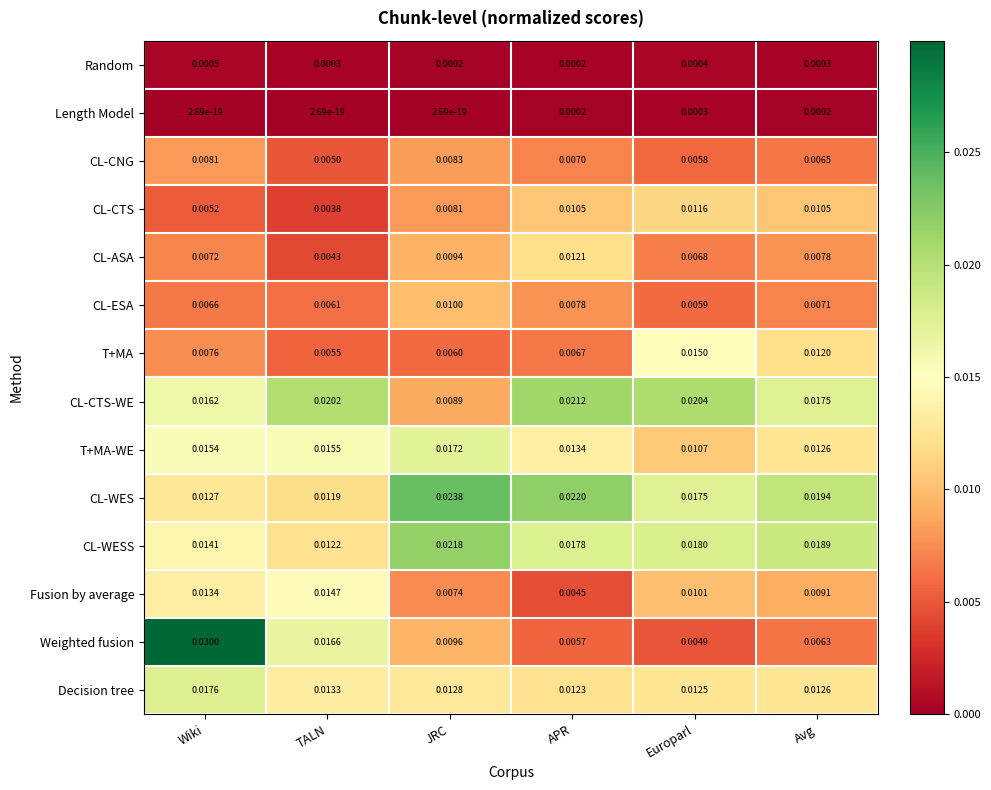

At which label does Length Model reach its peak?

Europarl